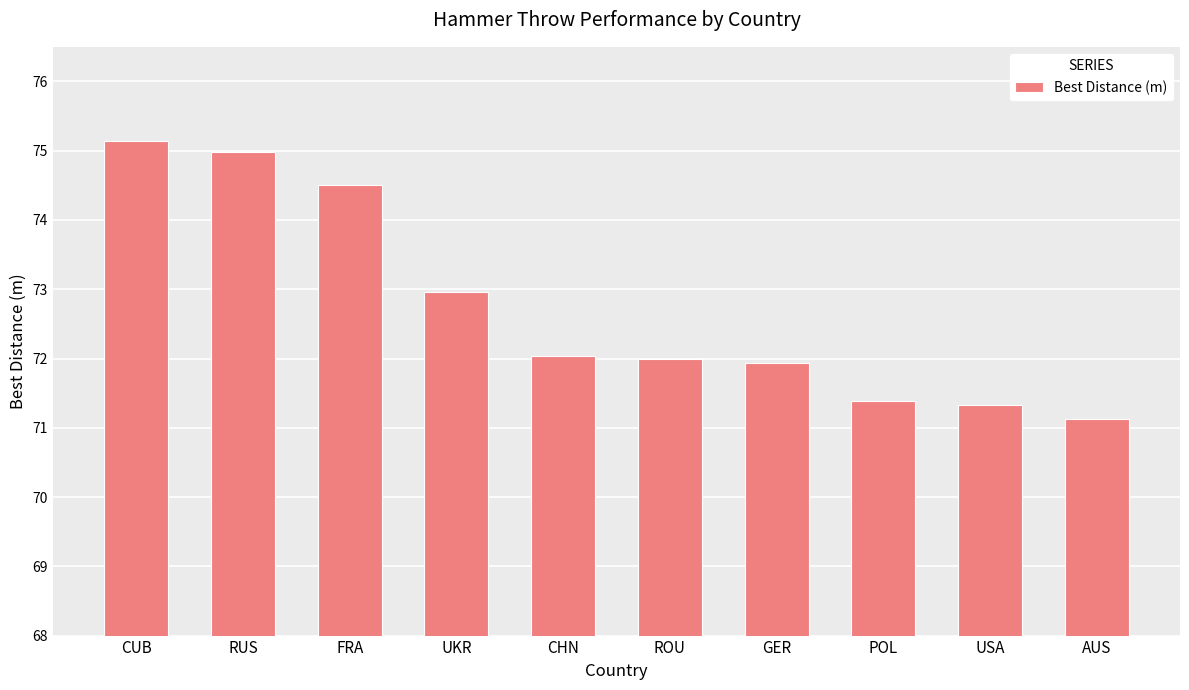

At which category does the chart reach its peak across all series?

CUB